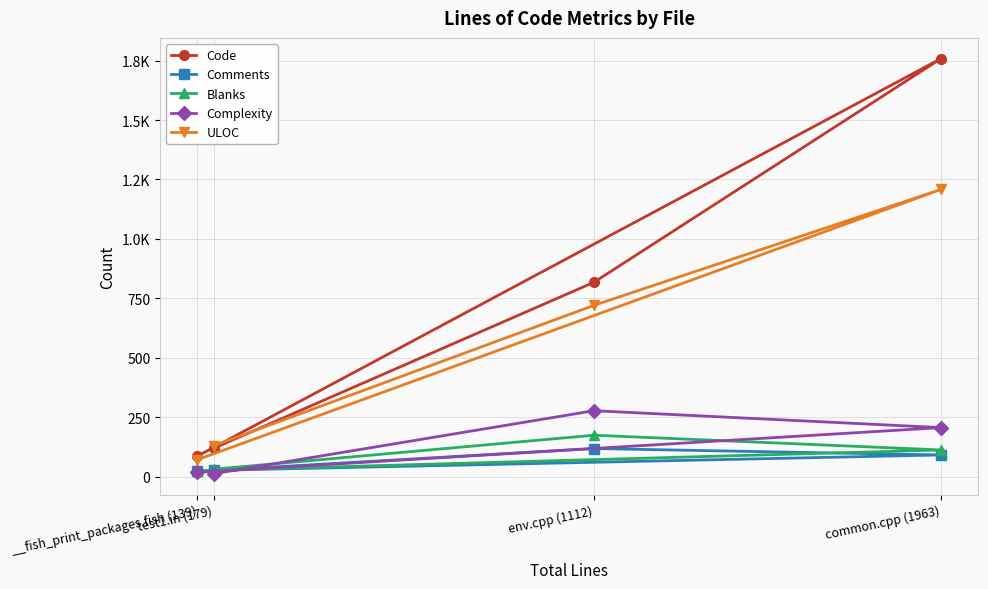

How many data points in ULOC are less than 721?

2